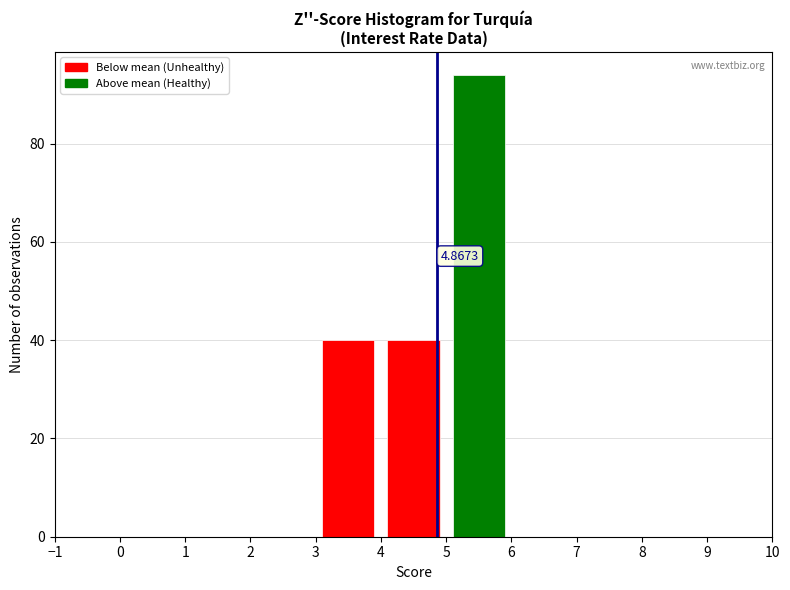

Which range on the x-axis has the tallest bar?

5 to 6